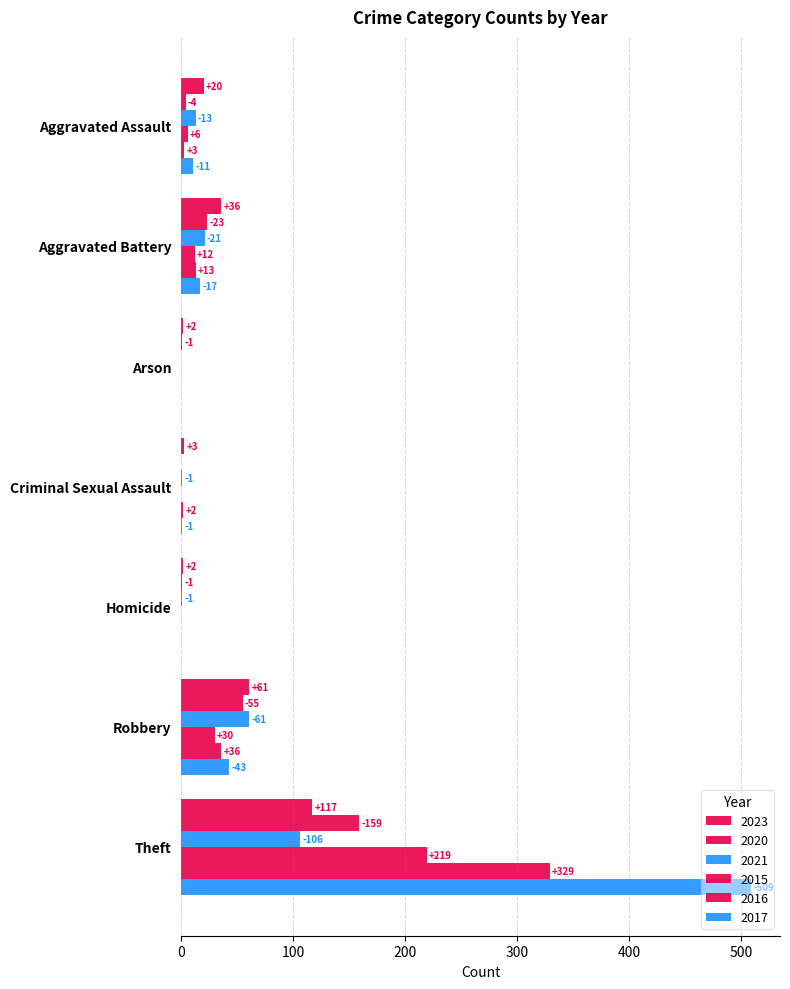

Reading left to right, what are all the values shown in this chart?

2023: Aggravated Assault=20	Aggravated Battery=36	Arson=2	Criminal Sexual Assault=3	Homicide=2	Robbery=61	Theft=117	Total=241
2020: Aggravated Assault=4	Aggravated Battery=23	Arson=1	Criminal Sexual Assault=0	Homicide=1	Robbery=55	Theft=159	Total=243
2021: Aggravated Assault=13	Aggravated Battery=21	Arson=0	Criminal Sexual Assault=1	Homicide=1	Robbery=61	Theft=106	Total=203
2015: Aggravated Assault=6	Aggravated Battery=12	Arson=0	Criminal Sexual Assault=0	Homicide=0	Robbery=30	Theft=219	Total=267
2016: Aggravated Assault=3	Aggravated Battery=13	Arson=0	Criminal Sexual Assault=2	Homicide=0	Robbery=36	Theft=329	Total=383
2017: Aggravated Assault=11	Aggravated Battery=17	Arson=0	Criminal Sexual Assault=1	Homicide=0	Robbery=43	Theft=509	Total=581